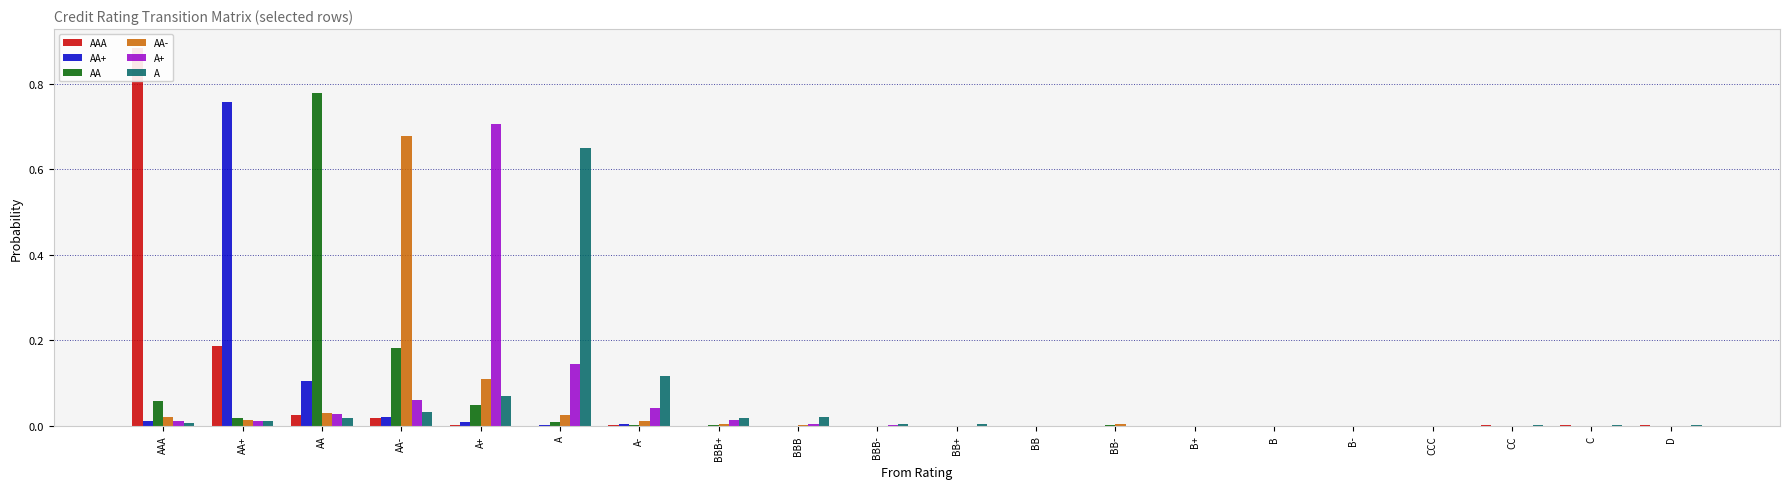

Which series has the largest total across all categories?

AAA